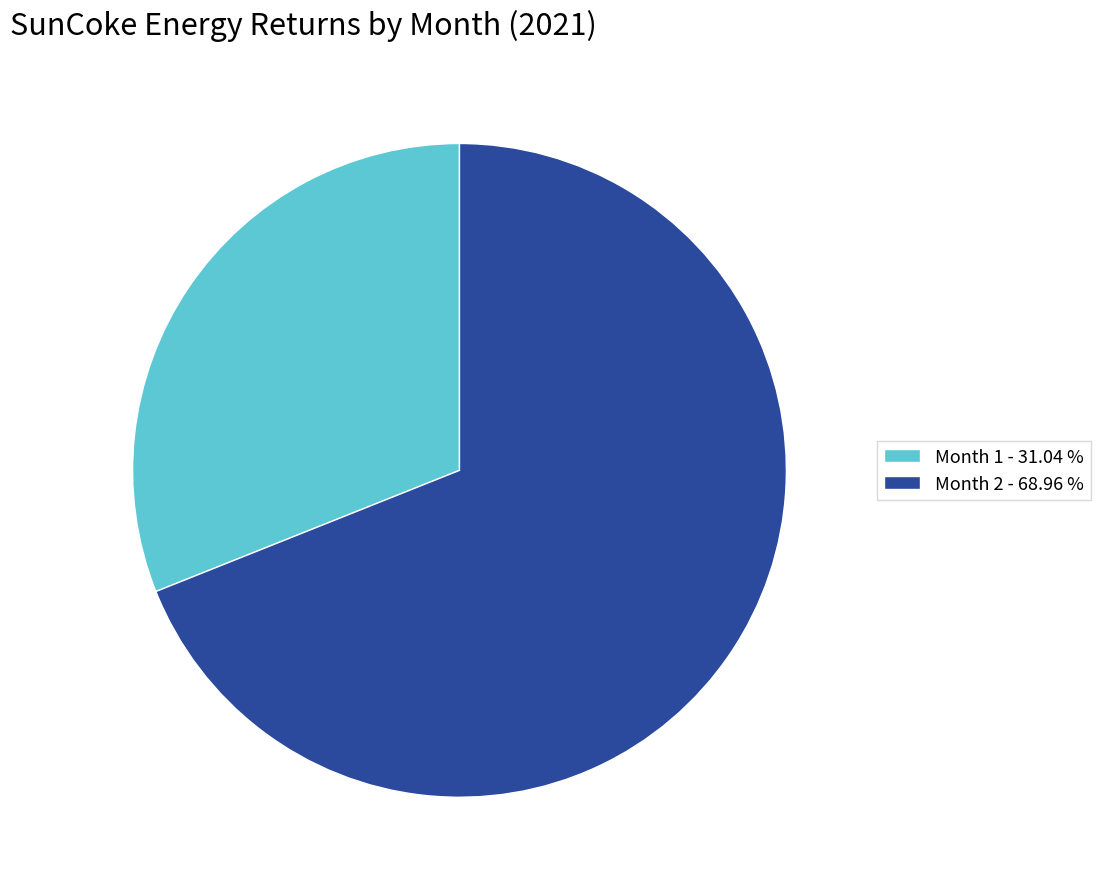

Which slice is the smallest?

Month 1 - 31.04 %